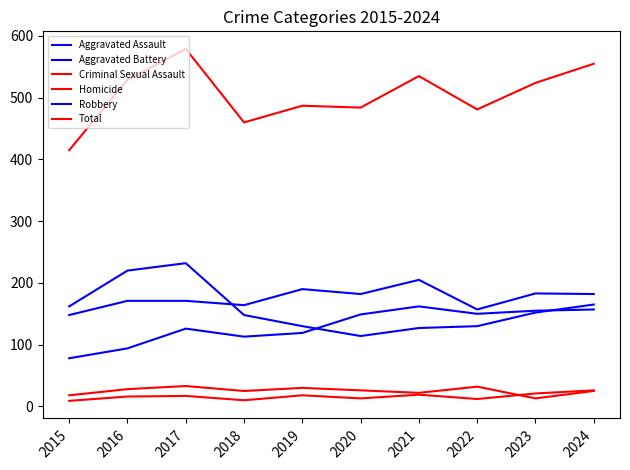

Rank the categories by Aggravated Battery value from highest to lowest.

2021, 2019, 2023, 2020, 2024, 2016, 2017, 2018, 2022, 2015